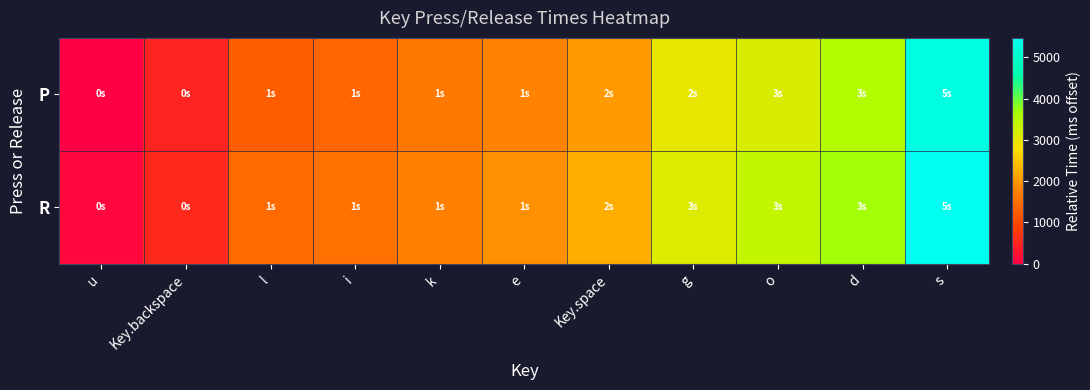

At Key.backspace, list the series in order from smallest to largest.

P, R